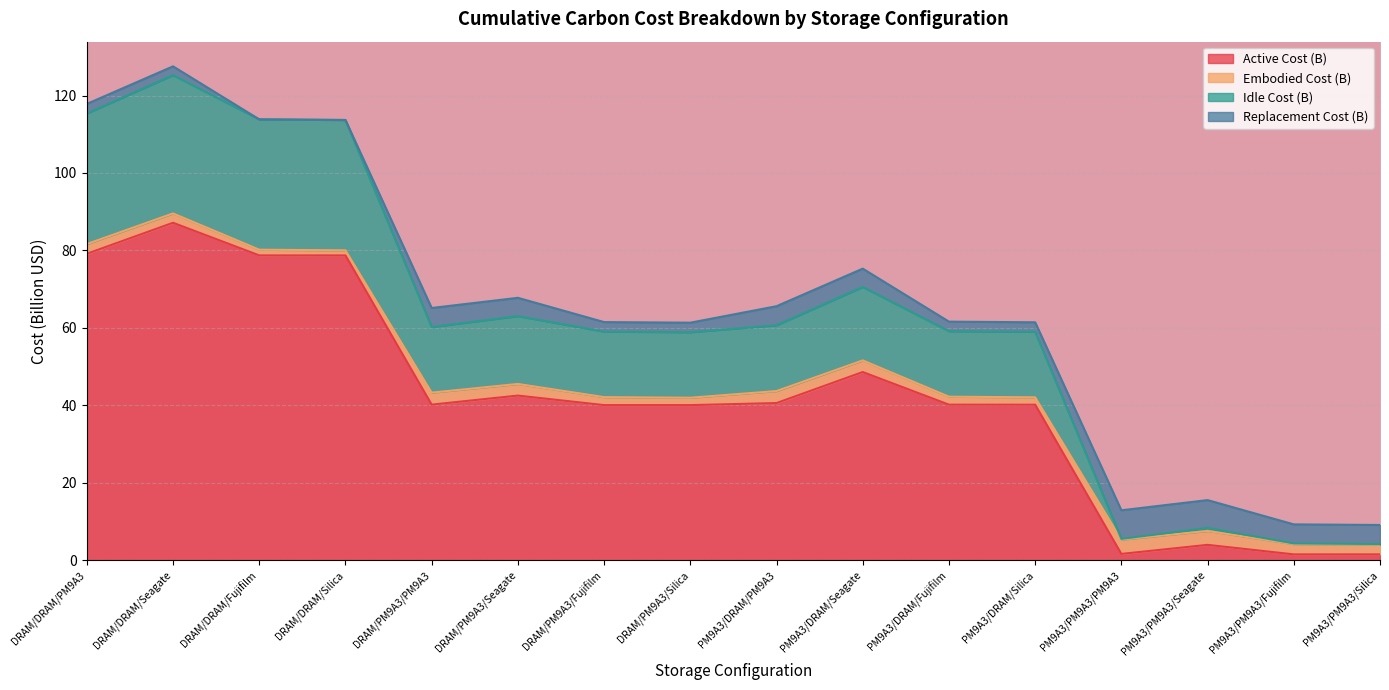

The value of Idle Cost (B) at DRAM/PM9A3/Fujifilm is 59.0. True or false?

True